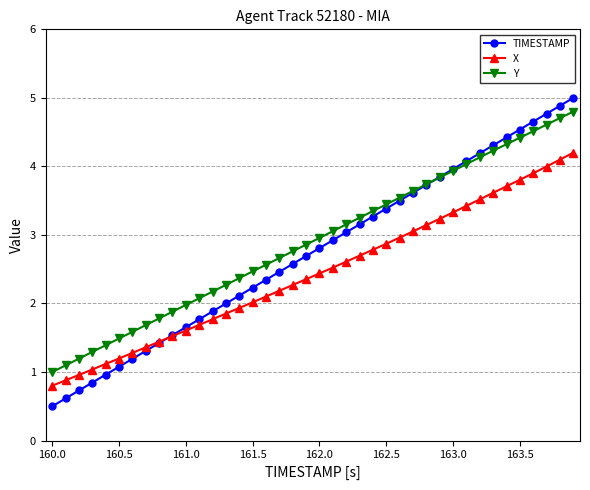

What is the value of the X point at the 20th from the left?

2.4